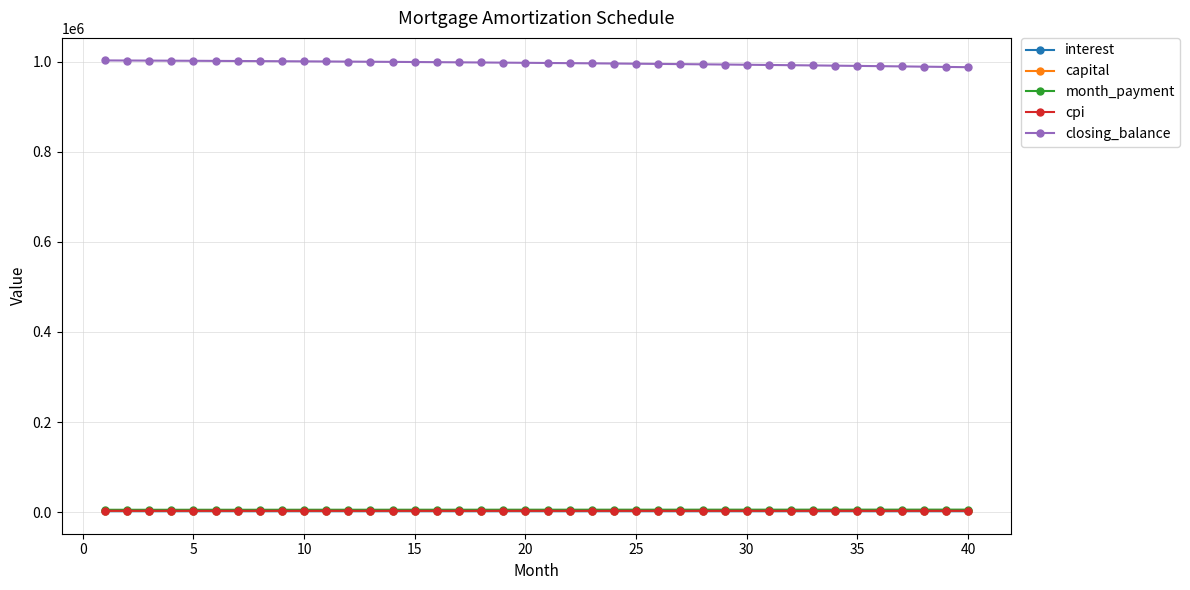

Which series has the largest total across all categories?

closing_balance